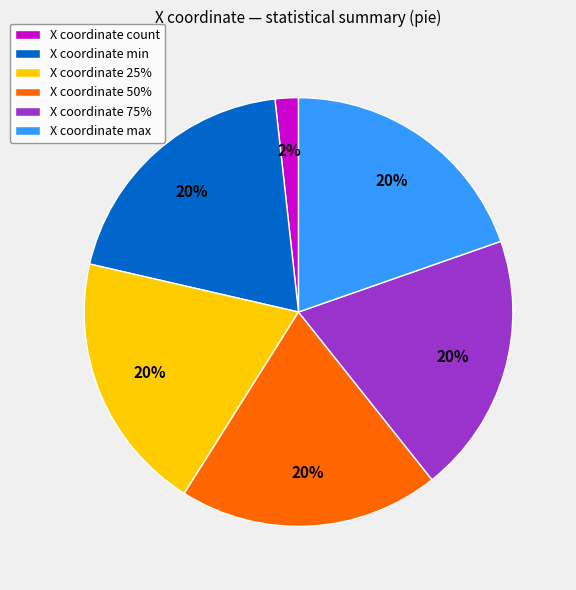

Is it true that X coordinate count is 2% of the pie?

True